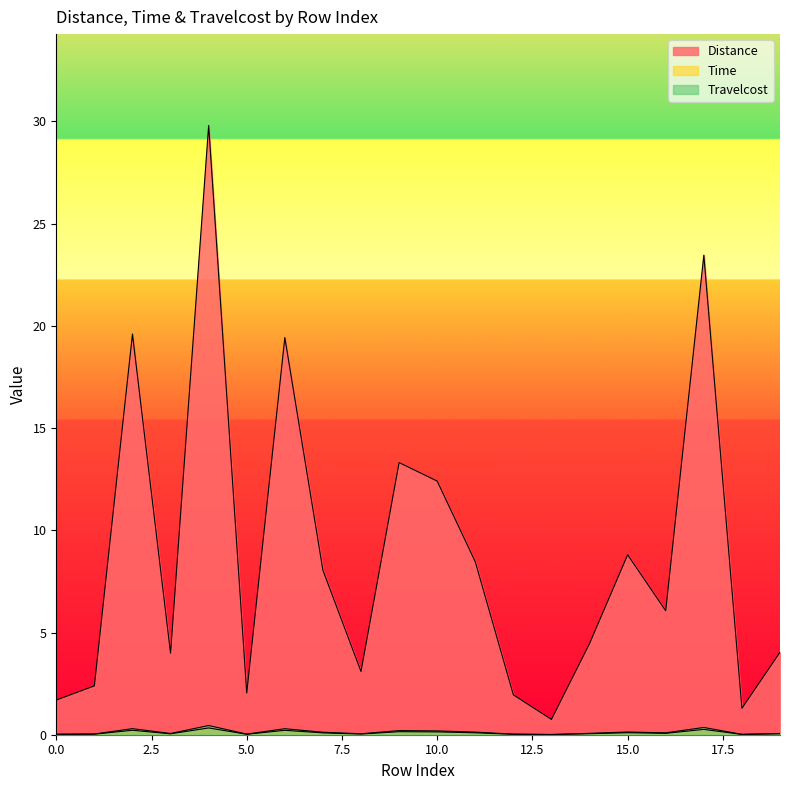

Which category has the lowest value across all series?

13